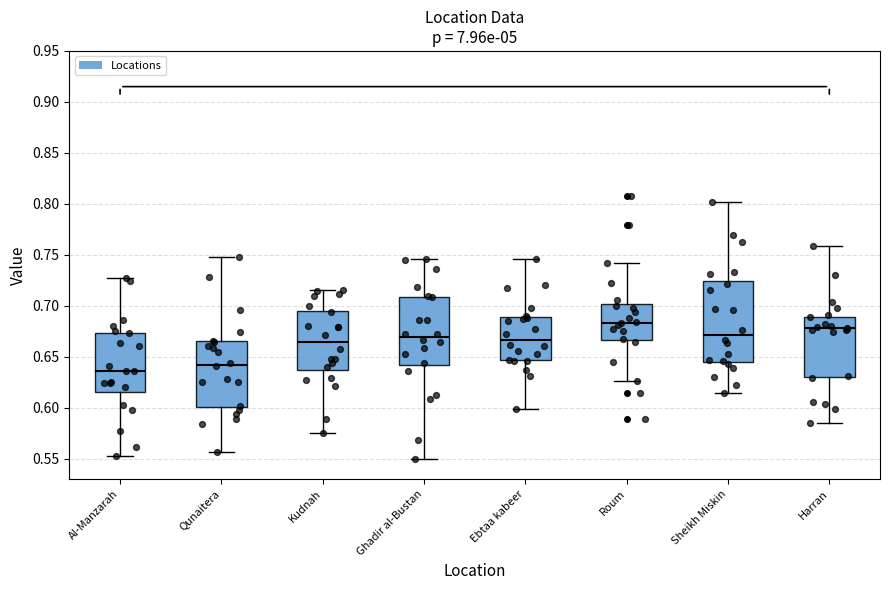

Reading left to right, transcribe this box plot: for each box, give where its median line is, the range the box spans, and where its two whiskers end, as read against the y-axis. The values are not printed on the chart, so give them approximately, as read against the axis.

Al-Manzarah: median 0.635, box 0.615 to 0.675, whiskers 0.550 to 0.725
Qunaitera: median 0.640, box 0.600 to 0.665, whiskers 0.555 to 0.750
Kudnah: median 0.665, box 0.635 to 0.695, whiskers 0.575 to 0.715
Ghadir al-Bustan: median 0.670, box 0.640 to 0.710, whiskers 0.550 to 0.745
Ebtaa kabeer: median 0.665, box 0.645 to 0.690, whiskers 0.600 to 0.745
Roum: median 0.685, box 0.665 to 0.700, whiskers 0.625 to 0.740
Sheikh Miskin: median 0.670, box 0.645 to 0.725, whiskers 0.615 to 0.800
Harran: median 0.680, box 0.630 to 0.690, whiskers 0.585 to 0.760